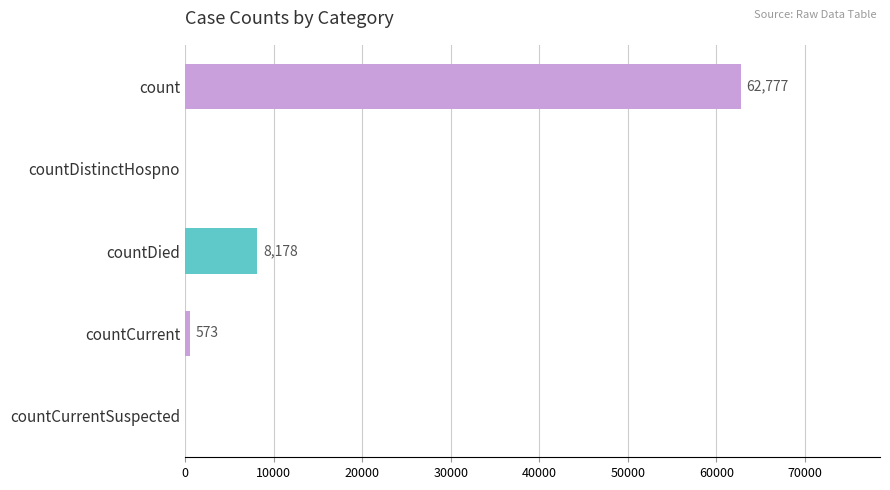

Reading top to bottom, extract all data points from this chart.

count=62777	countDistinctHospno=0	countDied=8178	countCurrent=573	countCurrentSuspected=0